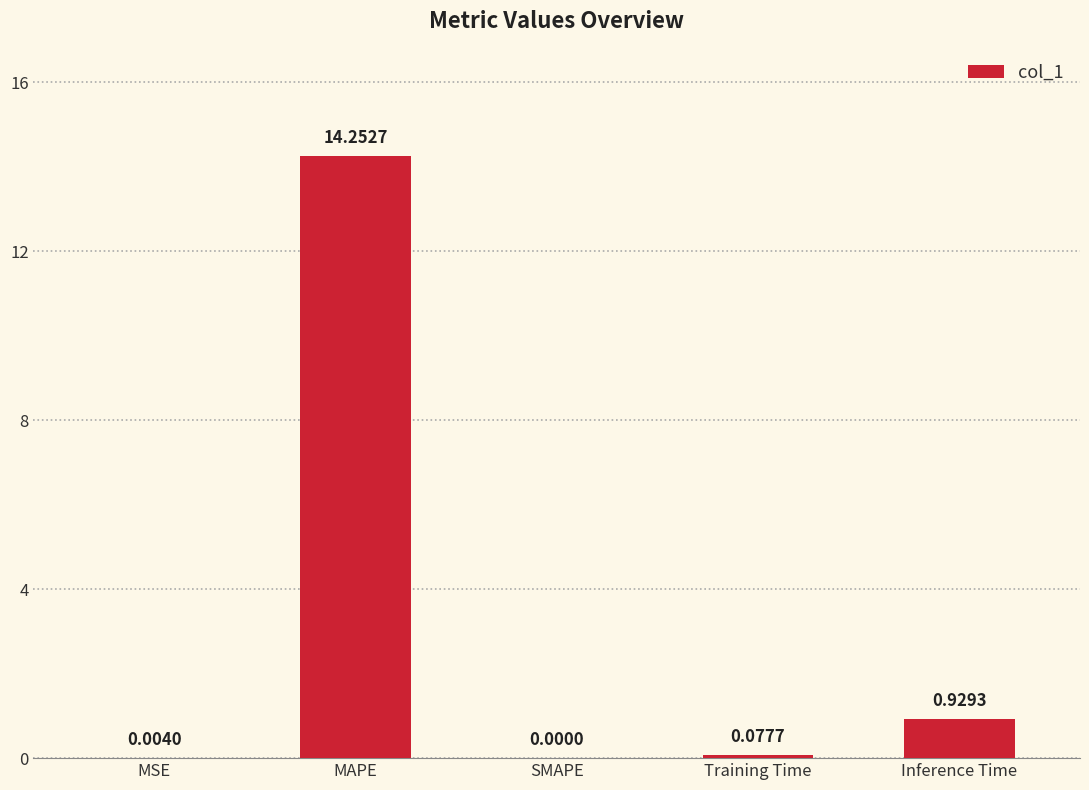

What is the sum of all values?

15.3